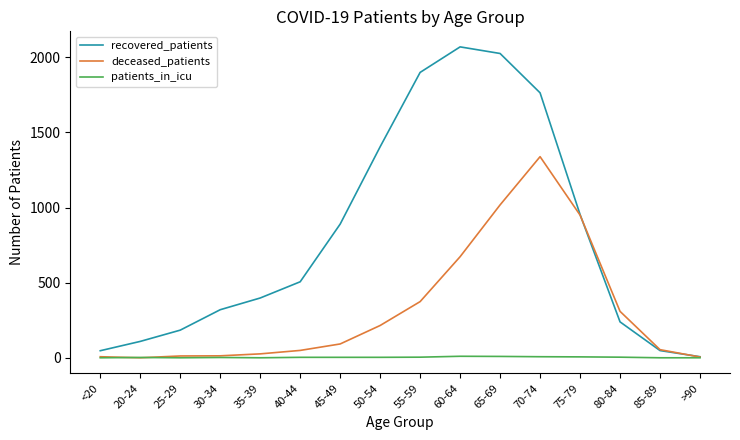

How many lines are shown in the chart?

3